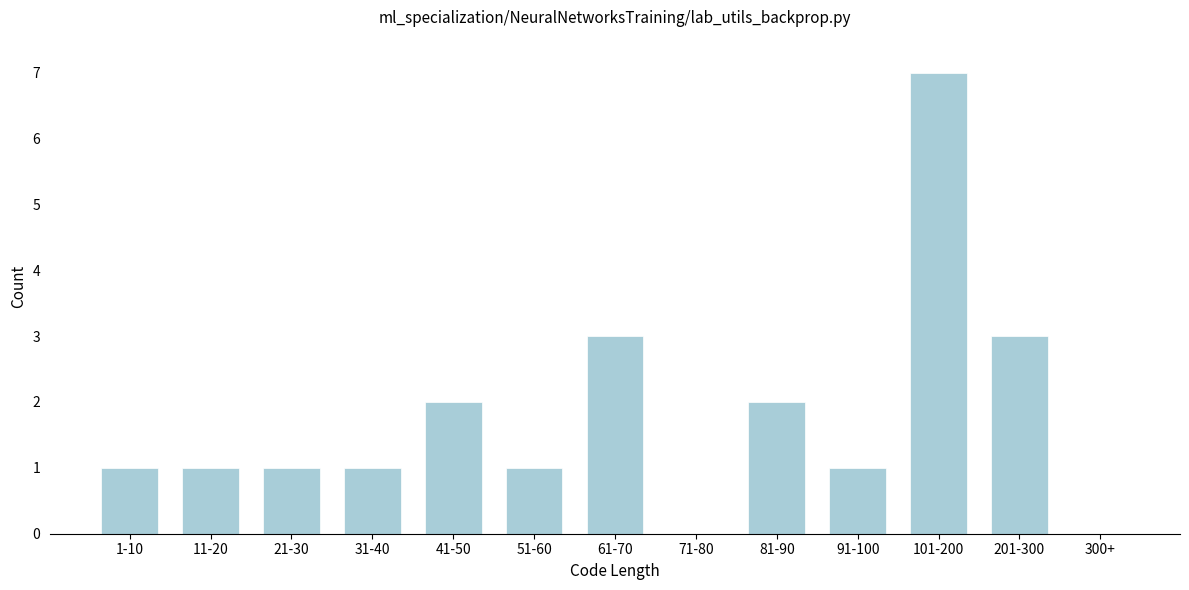

Reading right to left, transcribe all the data shown in this chart.

300+=0	201-300=3	101-200=7	91-100=1	81-90=2	71-80=0	61-70=3	51-60=1	41-50=2	31-40=1	21-30=1	11-20=1	1-10=1